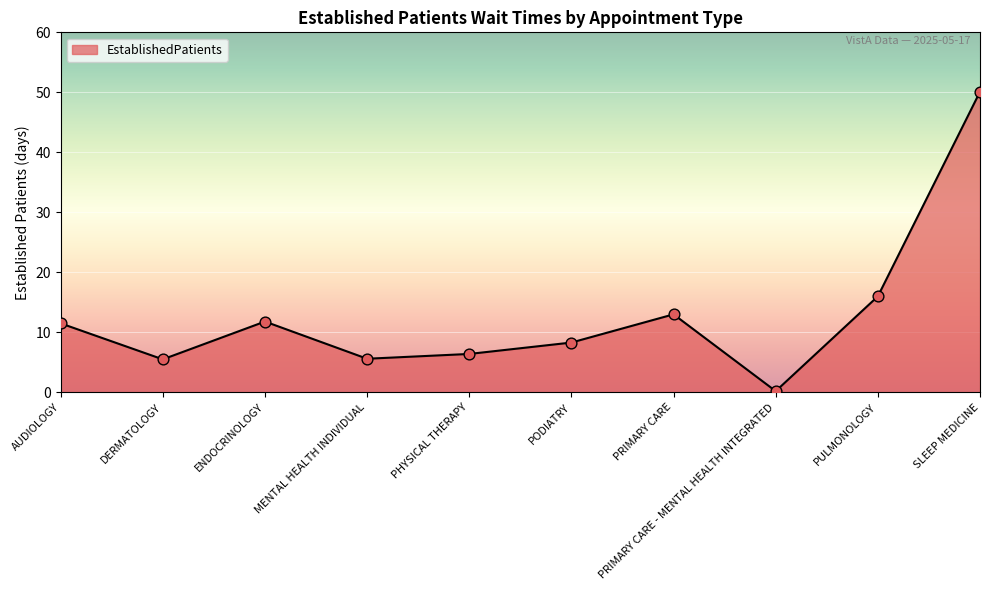

Which has a higher value, AUDIOLOGY or SLEEP MEDICINE?

SLEEP MEDICINE